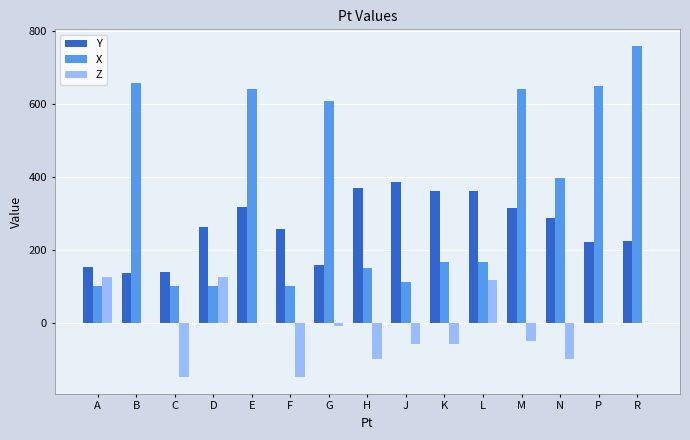

Which series has the largest total across all categories?

X